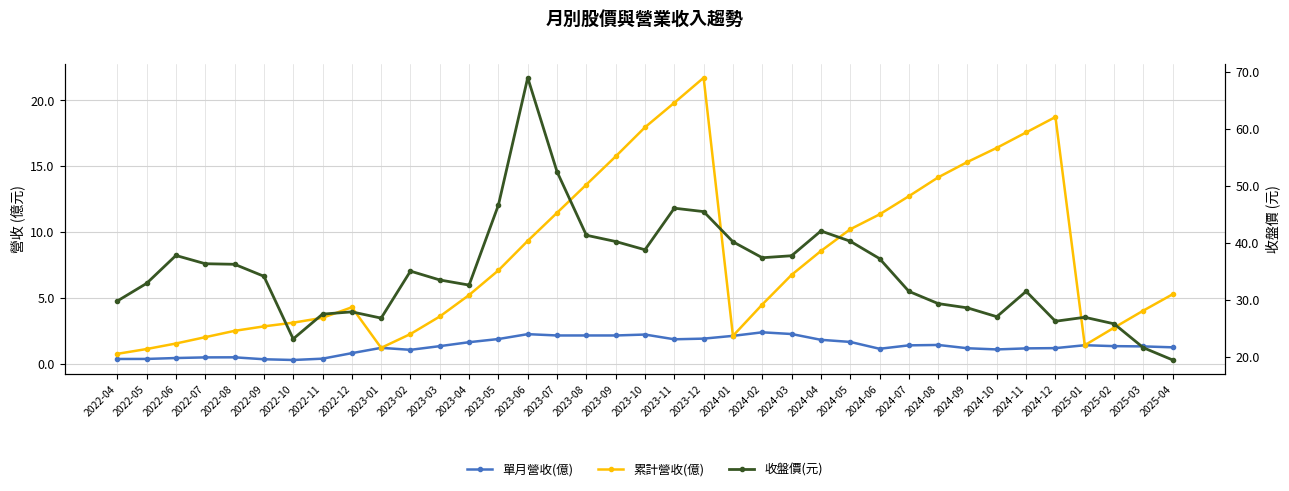

At how many categories does at least one series exceed 39?

10